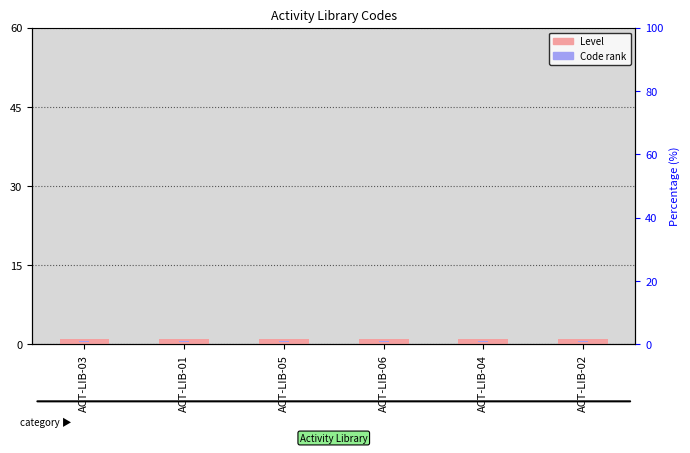

What is the value of the Level bar at the 1st from the left?

1.0